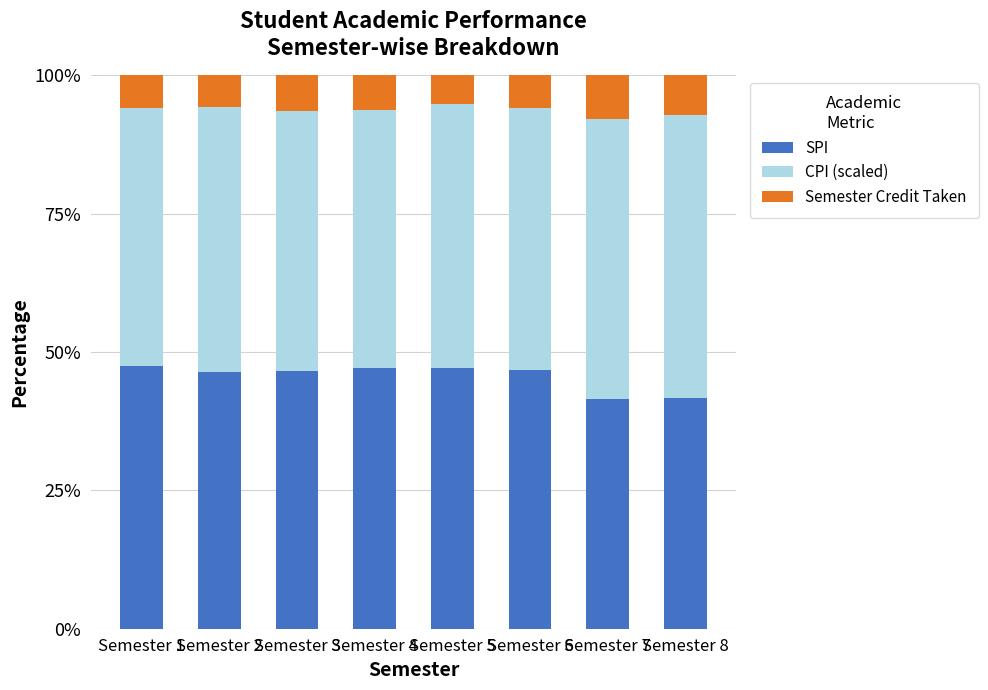

What is the total value across all series at Semester 7?

100.0